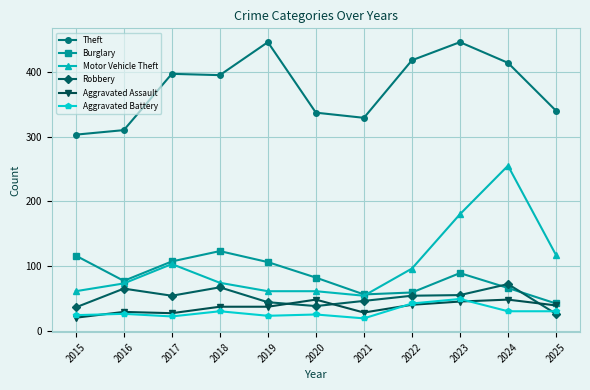

Does the chart have visible grid lines?

Yes